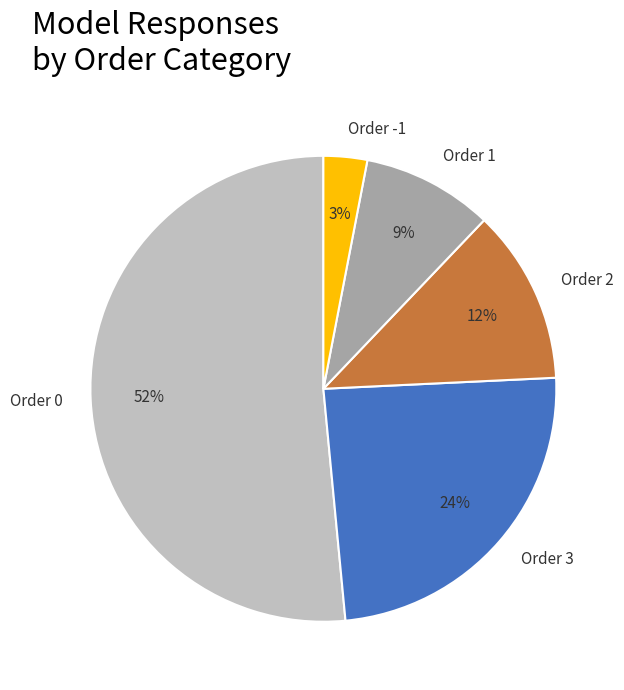

To the nearest percent, what is the average slice percentage?

20%